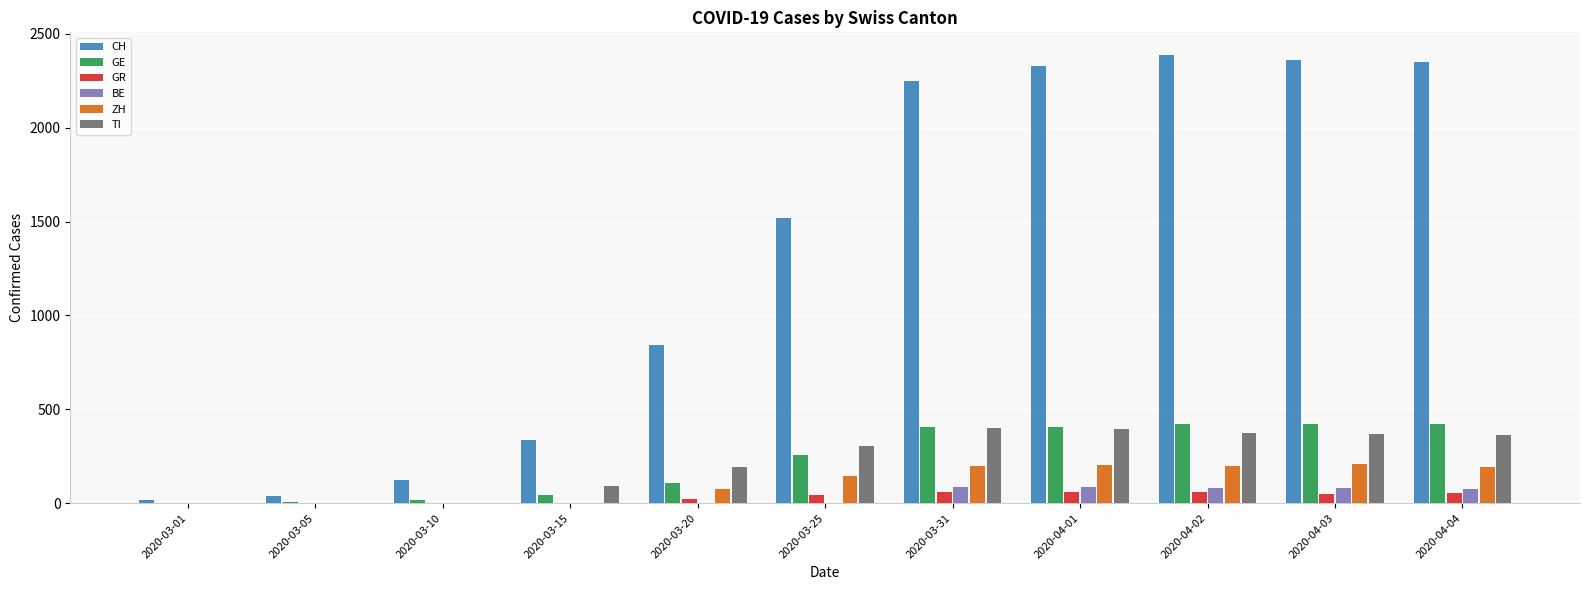

How many groups of bars are there?

11